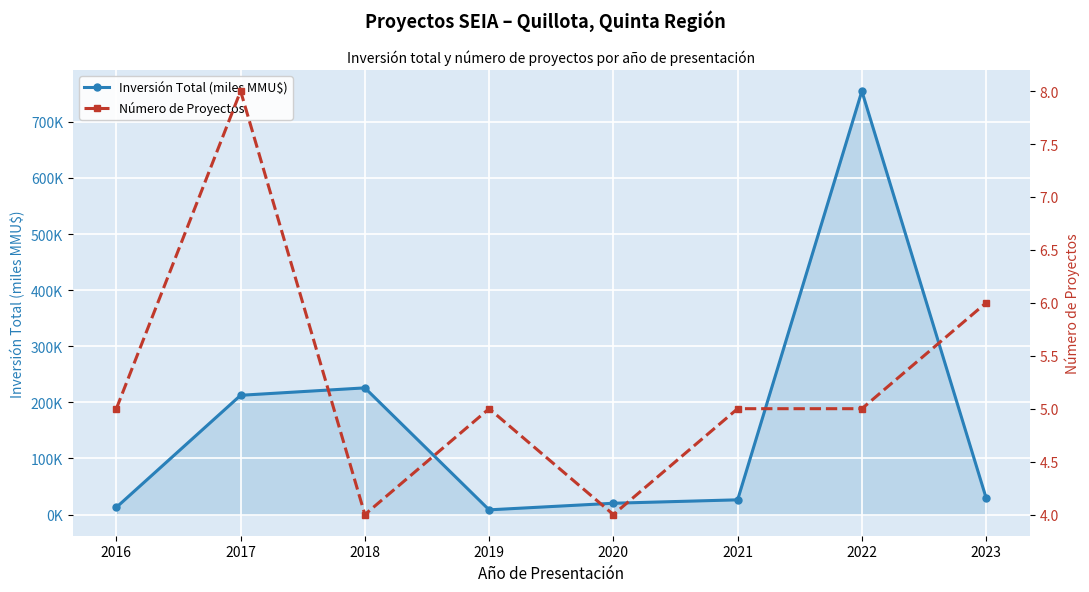

What is the minimum value for Número de Proyectos?

4.0